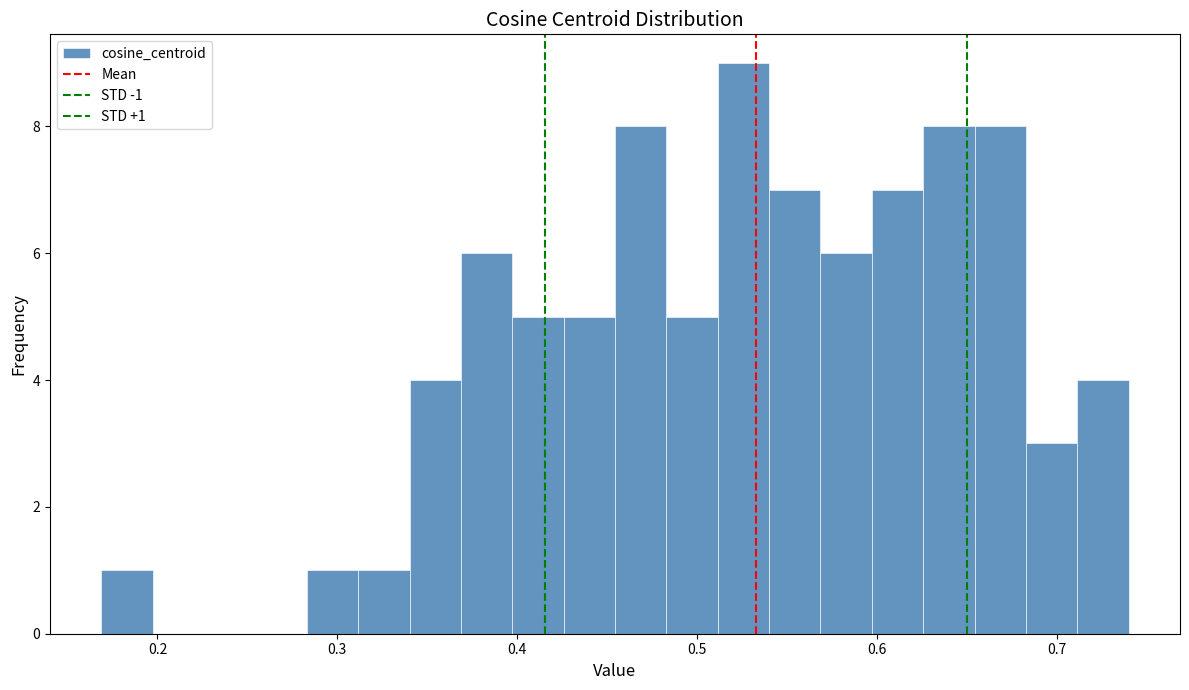

Around what value on the x-axis is the tallest bar? Give the approximate position of its centre, as read against the axis.

0.53